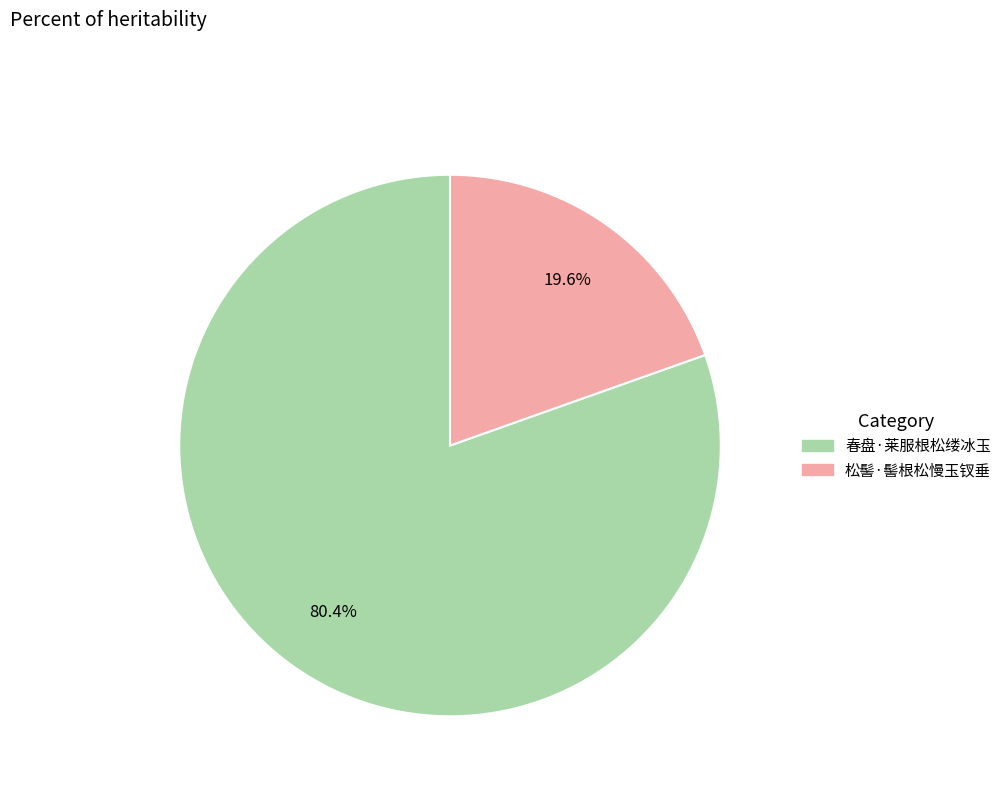

What is the largest slice in the pie chart?

春盘·莱服根松缕冰玉